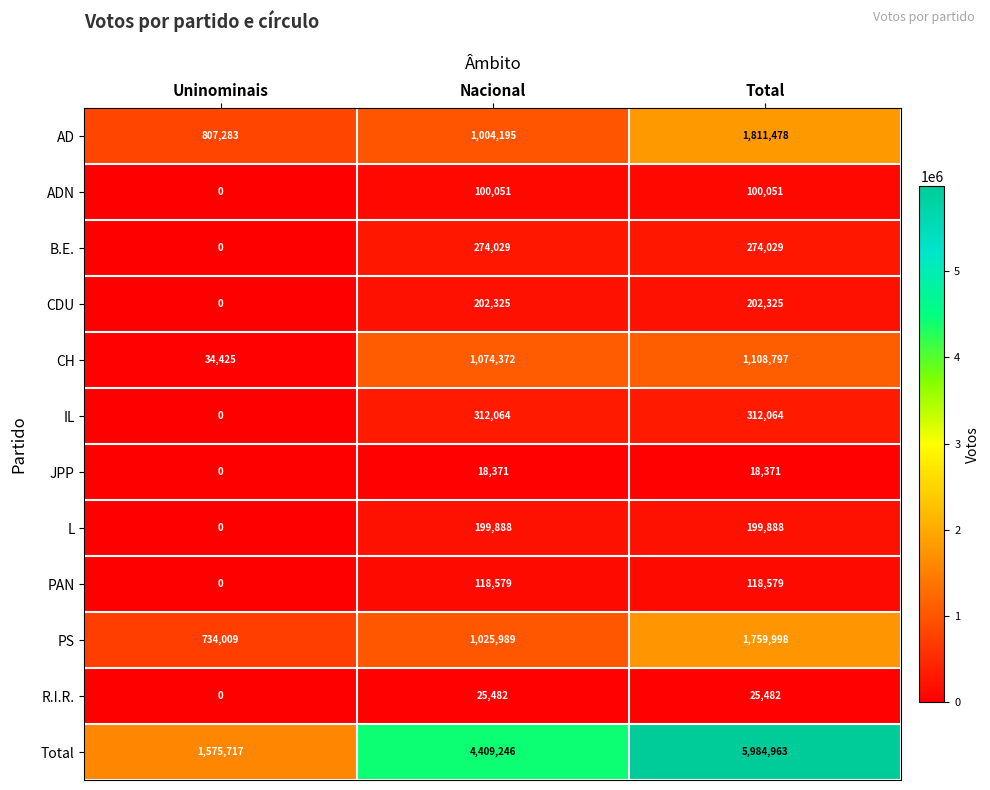

What is the difference between the highest and lowest values at Nacional?

4390875